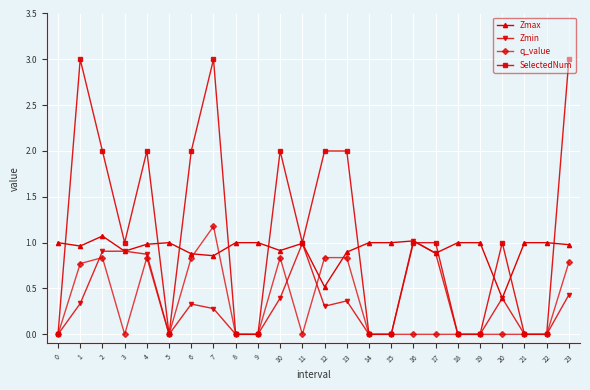

Is the value of Zmin at 17 greater than the value of Zmax at 15?

No